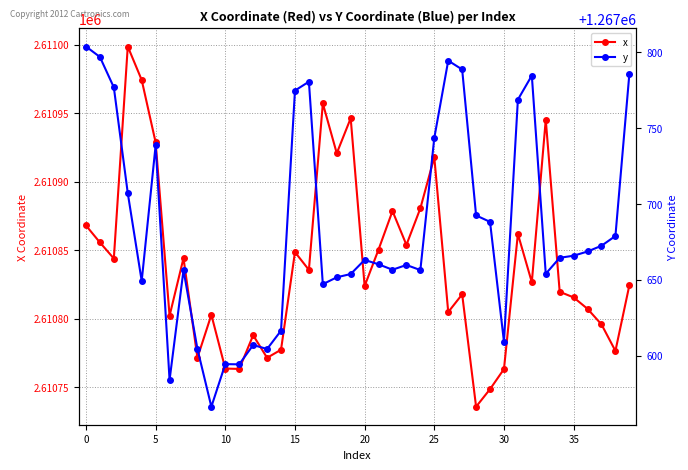

How many series are shown in this chart?

2